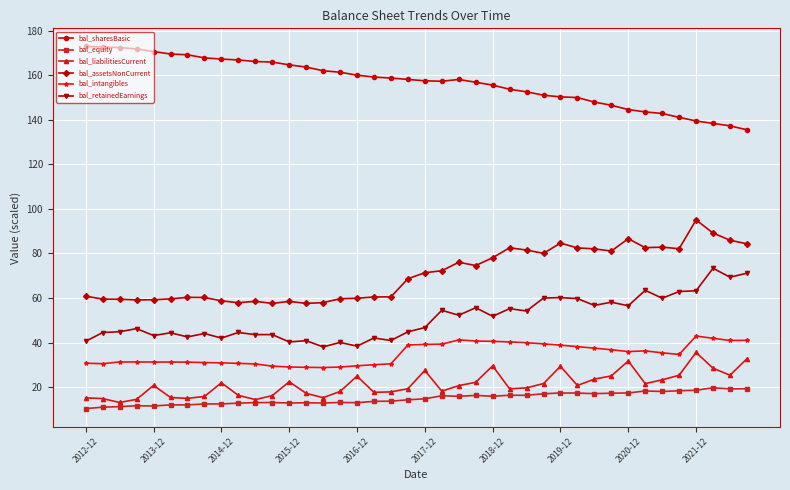

List the series in order of their peak value, highest first.

bal_sharesBasic, bal_assetsNonCurrent, bal_retainedEarnings, bal_intangibles, bal_liabilitiesCurrent, bal_equity